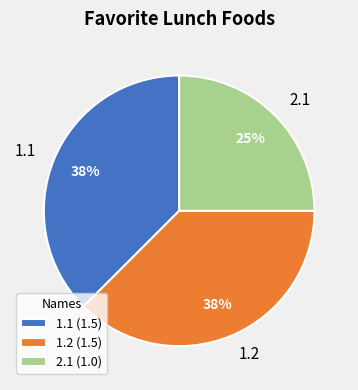

What percentage is the 2.1 slice, to the nearest percent?

25%